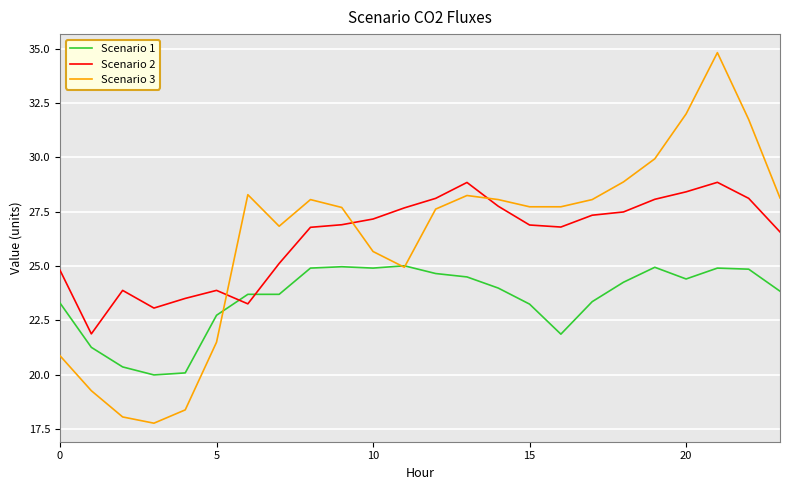

List the series in order of their peak value, highest first.

Scenario 3, Scenario 2, Scenario 1